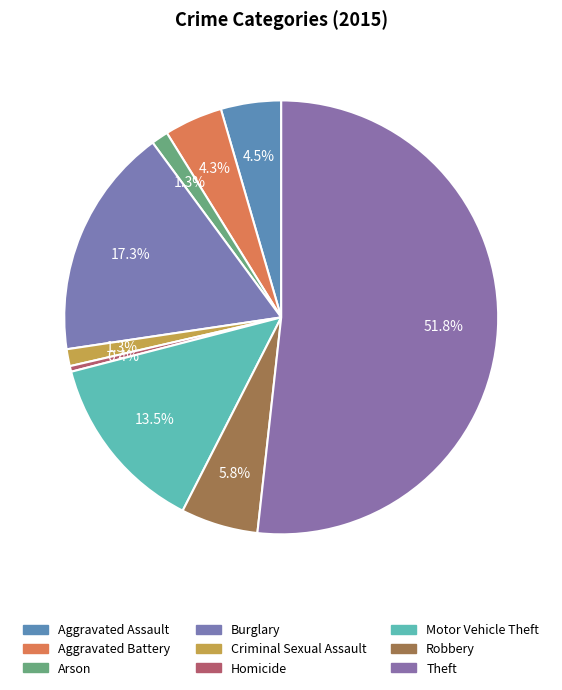

What is the ratio of the value at Aggravated Assault to the value at Theft?

0.1